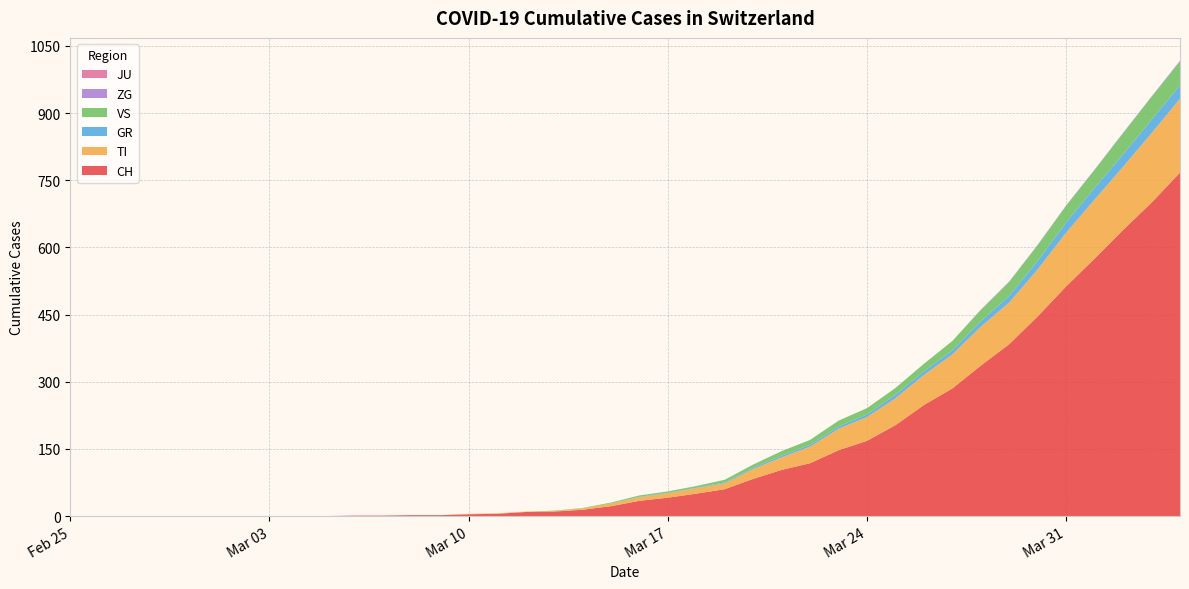

Reading left to right, what are all the values shown in this chart?

CH: 0=0	1=0	2=0	3=0	4=0	5=0	6=0	7=0	8=0	9=0	10=1	11=1	12=2	13=2	14=4	15=5	16=9	17=10	18=14	19=22	20=34	21=41	22=50	23=60	24=83	25=103	26=118	27=147	28=168	29=203	30=248	31=285	32=336	33=384	34=446	35=513	36=575	37=639	38=700	39=767
TI: 0=0	1=0	2=0	3=0	4=0	5=0	6=0	7=0	8=0	9=0	10=0	11=0	12=0	13=0	14=1	15=1	16=1	17=1	18=3	19=6	20=8	21=10	22=12	23=13	24=22	25=28	26=37	27=48	28=53	29=60	30=67	31=76	32=87	33=93	34=105	35=120	36=132	37=141	38=155	39=165
GR: 0=0	1=0	2=0	3=0	4=0	5=0	6=0	7=0	8=0	9=0	10=0	11=0	12=0	13=0	14=0	15=0	16=0	17=0	18=0	19=0	20=1	21=1	22=1	23=2	24=3	25=4	26=4	27=5	28=6	29=8	30=8	31=9	32=12	33=15	34=19	35=23	36=26	37=28	38=30	39=30
VS: 0=0	1=0	2=0	3=0	4=0	5=0	6=0	7=0	8=0	9=0	10=0	11=0	12=0	13=0	14=0	15=0	16=0	17=1	18=1	19=2	20=3	21=3	22=4	23=6	24=7	25=10	26=11	27=13	28=14	29=15	30=17	31=21	32=25	33=31	34=35	35=37	36=40	37=47	38=51	39=53
ZG: 0=0	1=0	2=0	3=0	4=0	5=0	6=0	7=0	8=0	9=0	10=0	11=0	12=0	13=0	14=0	15=0	16=0	17=0	18=0	19=0	20=0	21=0	22=0	23=0	24=0	25=0	26=0	27=0	28=0	29=0	30=0	31=0	32=1	33=1	34=1	35=1	36=1	37=1	38=1	39=2
JU: 0=0	1=0	2=0	3=0	4=0	5=0	6=0	7=0	8=0	9=0	10=0	11=0	12=0	13=0	14=0	15=0	16=0	17=0	18=0	19=0	20=0	21=0	22=0	23=0	24=0	25=0	26=0	27=0	28=0	29=0	30=0	31=0	32=0	33=0	34=0	35=0	36=0	37=0	38=0	39=0